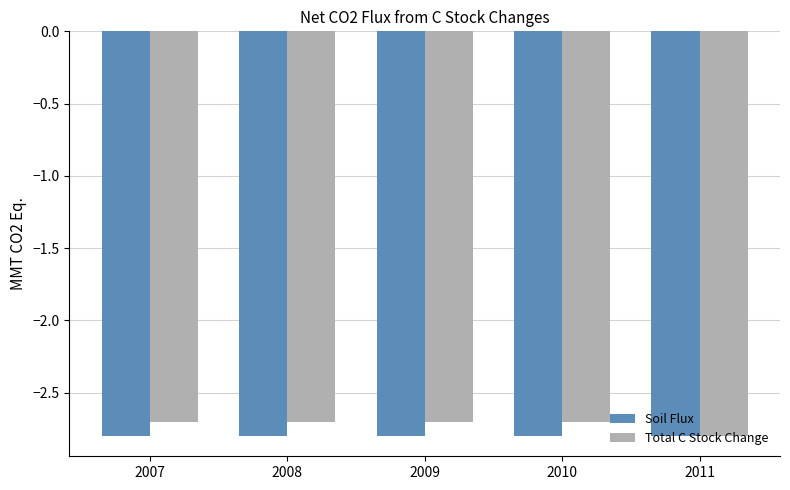

The value of Soil Flux at 2007 is -2.8. True or false?

True